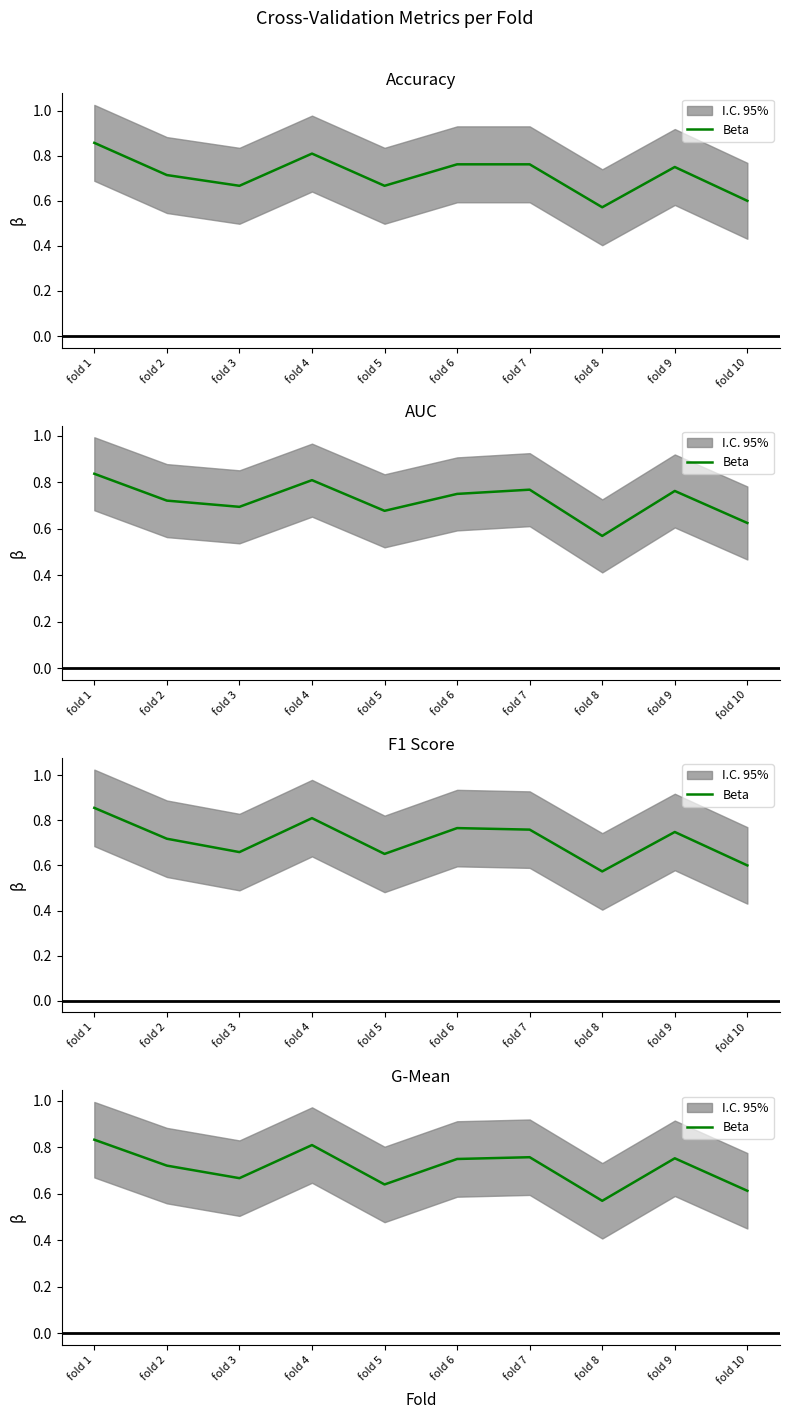

What is the difference between the values at fold 9 and fold 5?

0.1